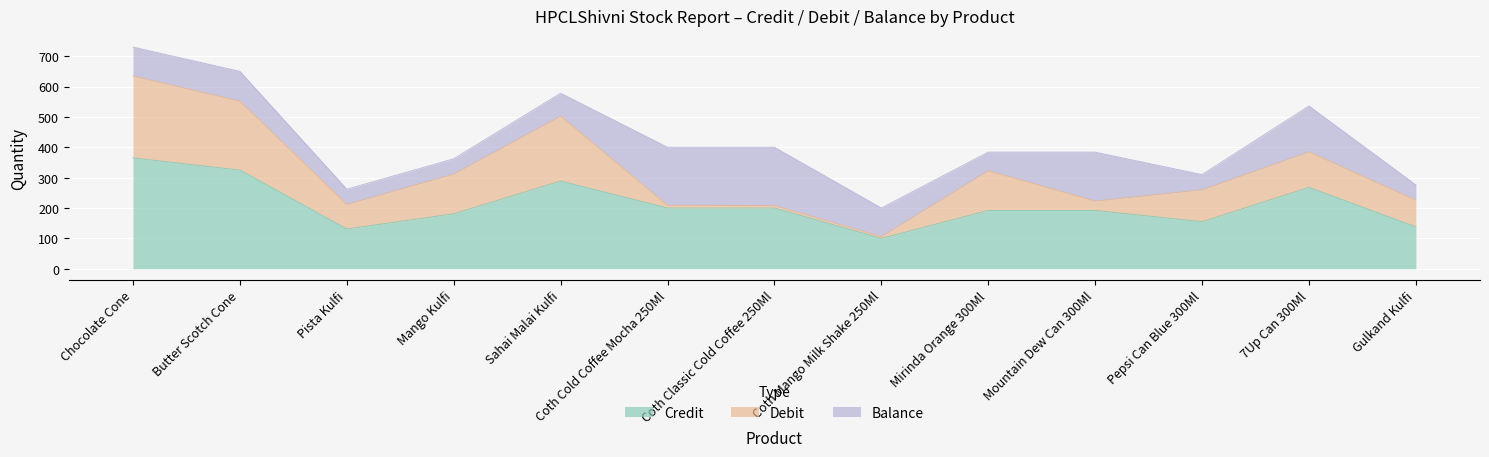

How many times do Balance and Debit cross each other?

6